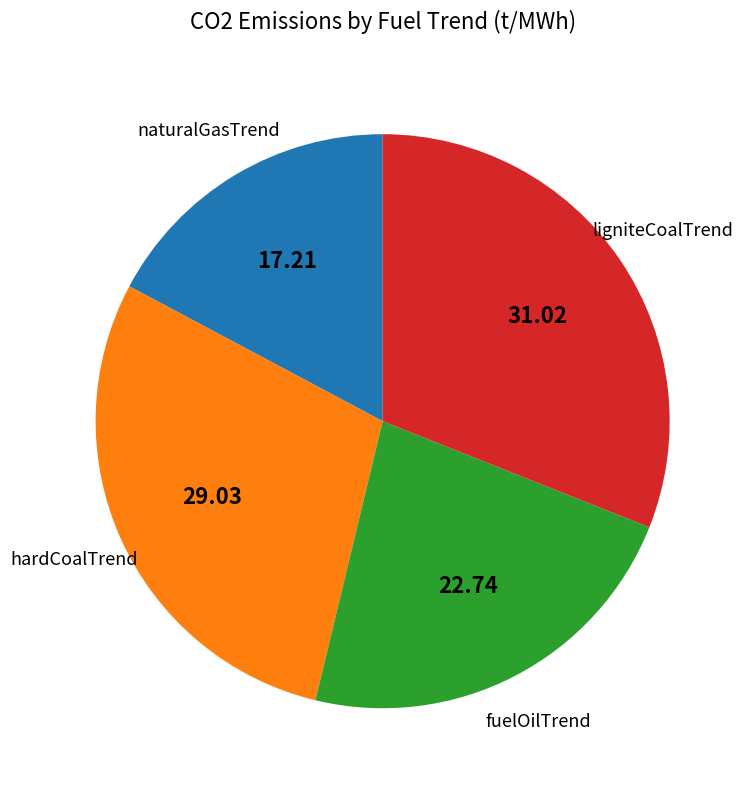

Is there any slice that represents more than half of the pie?

No